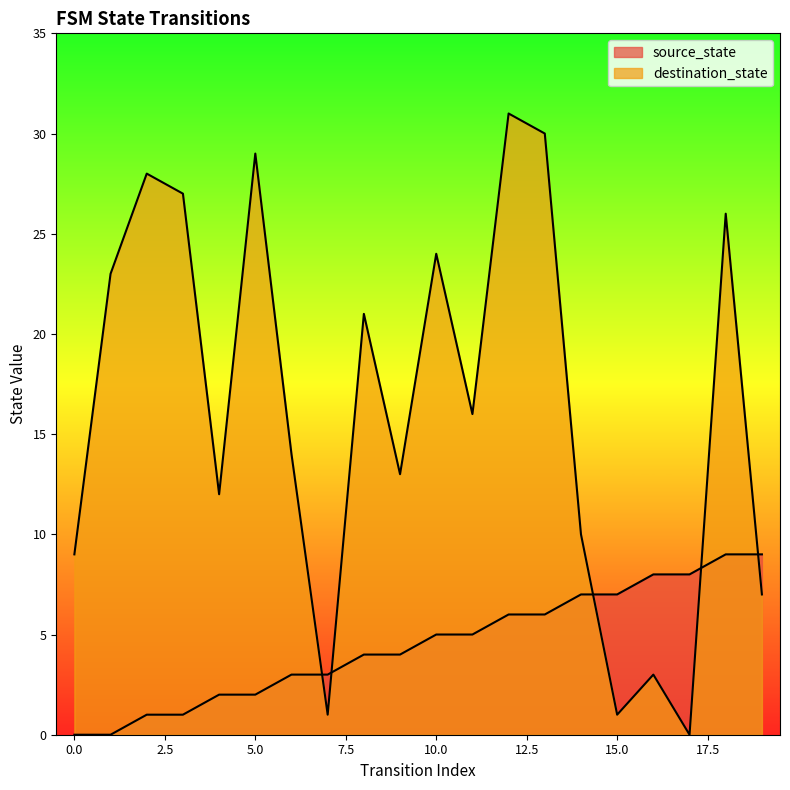

Between 2 and 10, which is larger?

10